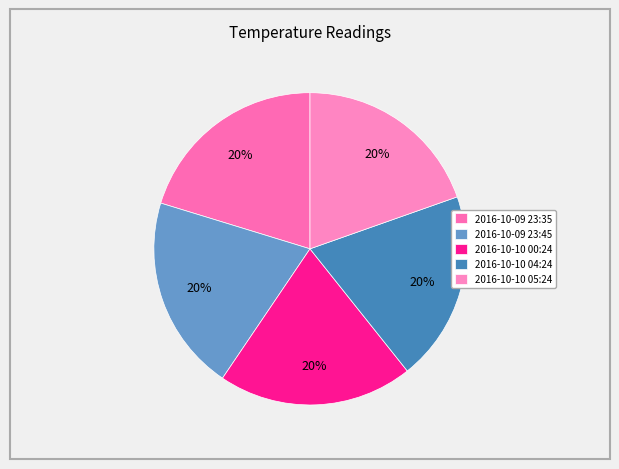

How many slices are in this pie chart?

5